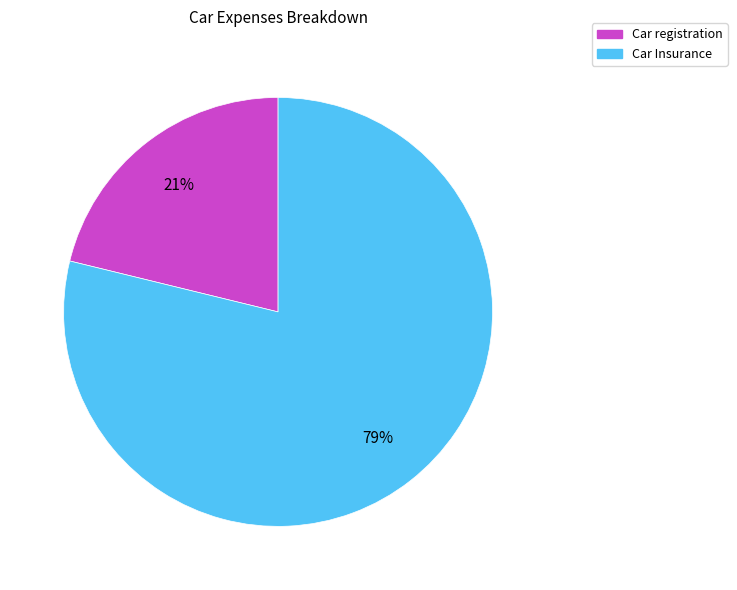

To the nearest percent, what is the average slice percentage?

50%